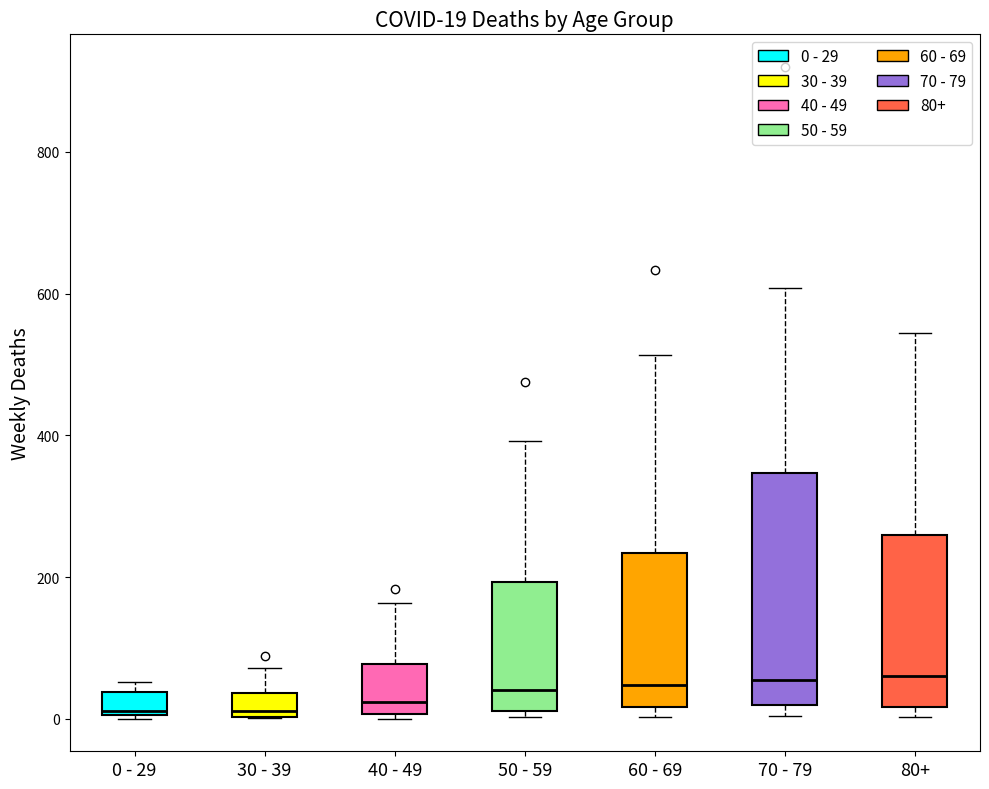

Comparing the boxes themselves (not the whiskers), which one is the tallest?

70 - 79